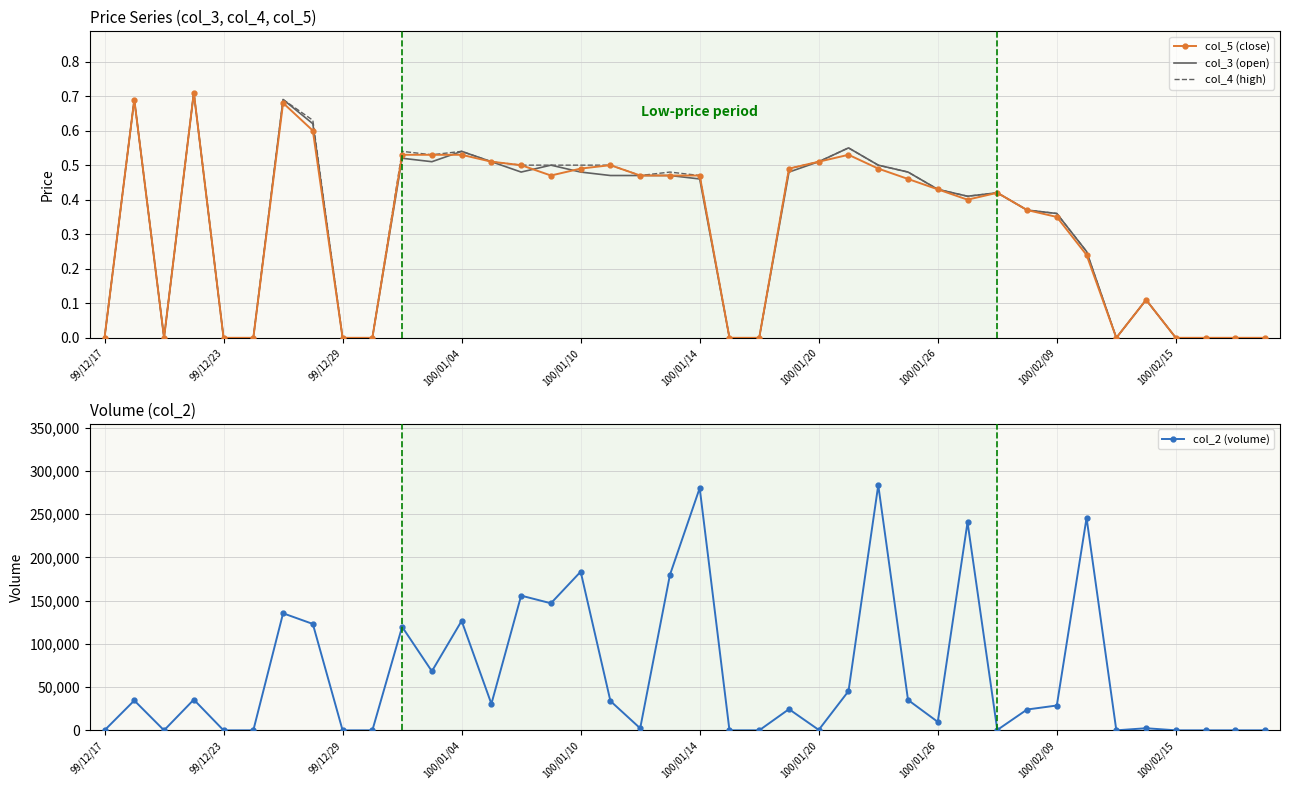

Reading left to right, list all the values displayed in this chart.

col_5 (close): 0.0	0.7	0.0	0.7	0.0	0.0	0.7	0.6	0.0	0.0	0.5	0.5	0.5	0.5	0.5	0.5	0.5	0.5	0.5	0.5	0.5	0.0	0.0	0.5	0.5	0.5	0.5	0.5	0.4	0.4	0.4	0.4	0.3	0.2	0.0	0.1	0.0	0.0	0.0	0.0
col_3 (open): 0.0	0.7	0.0	0.7	0.0	0.0	0.7	0.6	0.0	0.0	0.5	0.5	0.5	0.5	0.5	0.5	0.5	0.5	0.5	0.5	0.5	0.0	0.0	0.5	0.5	0.6	0.5	0.5	0.4	0.4	0.4	0.4	0.4	0.2	0.0	0.1	0.0	0.0	0.0	0.0
col_4 (high): 0.0	0.7	0.0	0.7	0.0	0.0	0.7	0.6	0.0	0.0	0.5	0.5	0.5	0.5	0.5	0.5	0.5	0.5	0.5	0.5	0.5	0.0	0.0	0.5	0.5	0.6	0.5	0.5	0.4	0.4	0.4	0.4	0.4	0.2	0.0	0.1	0.0	0.0	0.0	0.0
col_2 (volume): 0.0	34500.0	0.0	35500.0	0.0	0.0	135330.0	123000.0	0.0	0.0	119670.0	68300.0	126550.0	30600.0	155720.0	146910.0	183430.0	33870.0	2350.0	179790.0	280120.0	0.0	0.0	24490.0	510.0	45350.0	283500.0	35110.0	9770.0	240600.0	420.0	24050.0	28700.0	245640.0	0.0	2420.0	0.0	0.0	0.0	0.0